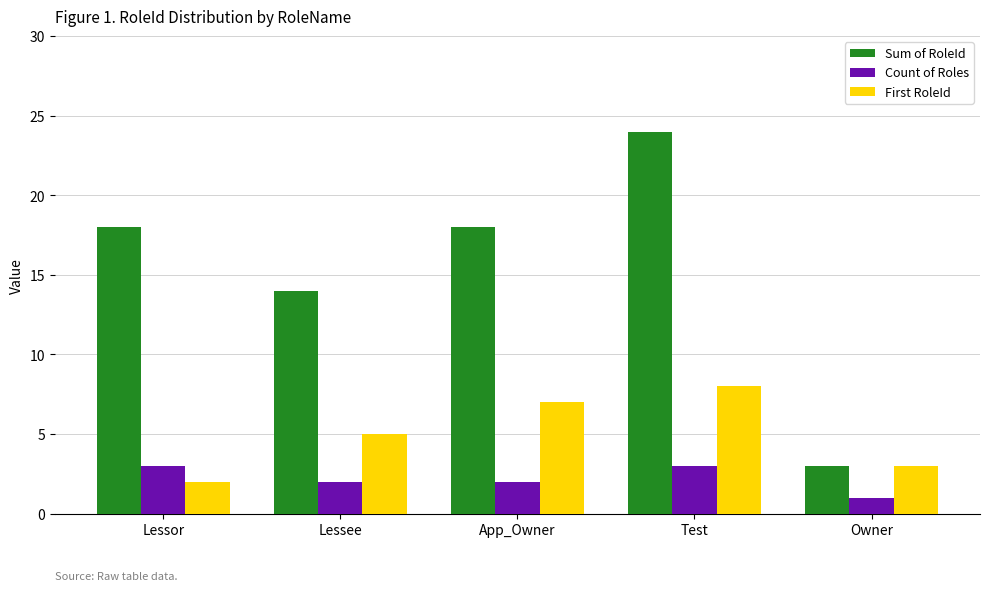

Is the value of Sum of RoleId at Owner greater than the value of Count of Roles at Owner?

Yes